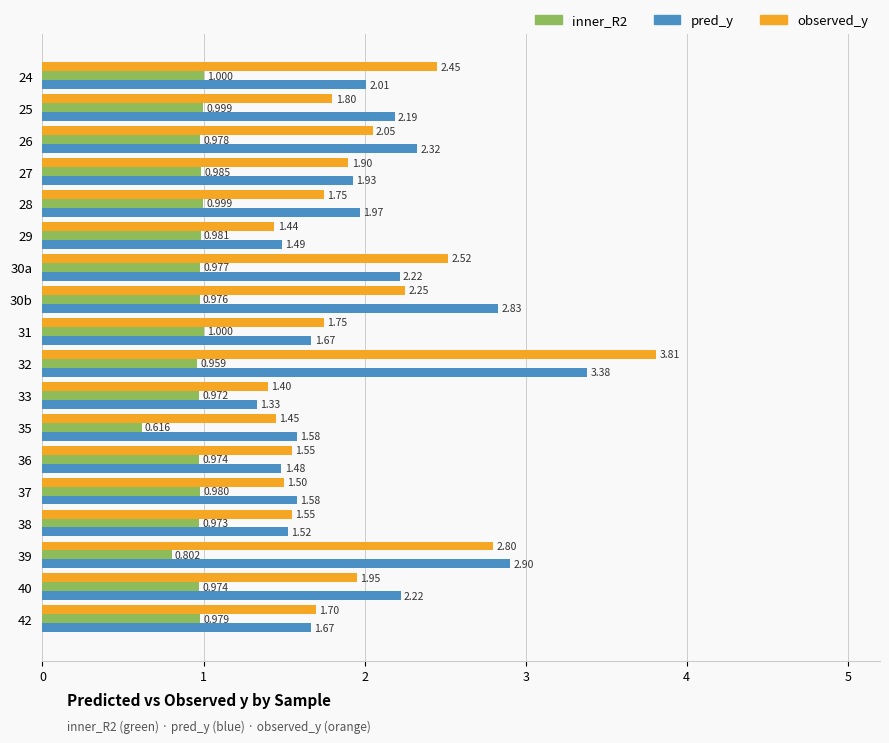

Which series changed the most between 32 and 35?

observed_y